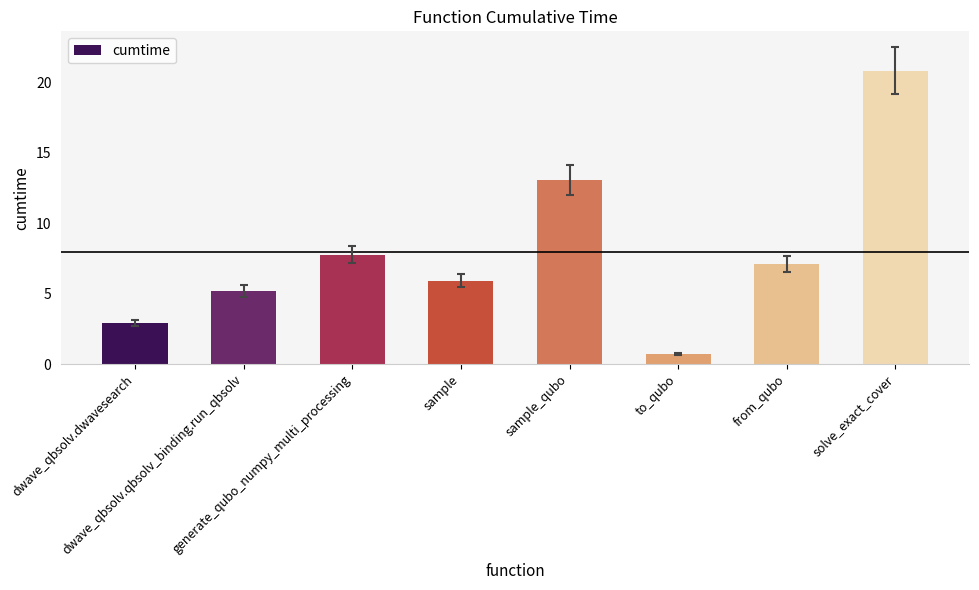

True or false: the data shows 5.9 at sample.

True